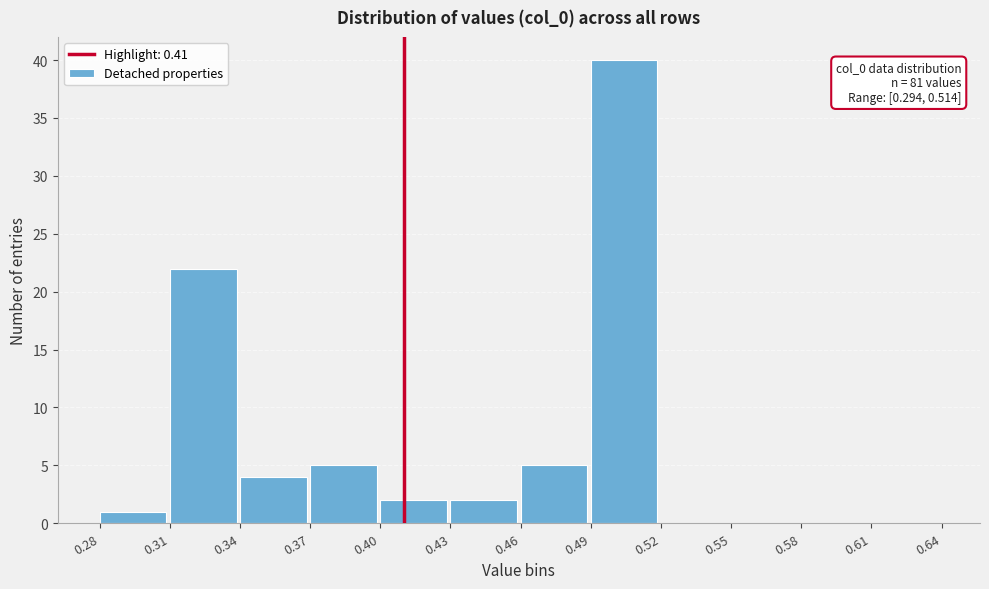

Which range on the x-axis has the tallest bar?

0.49 to 0.52